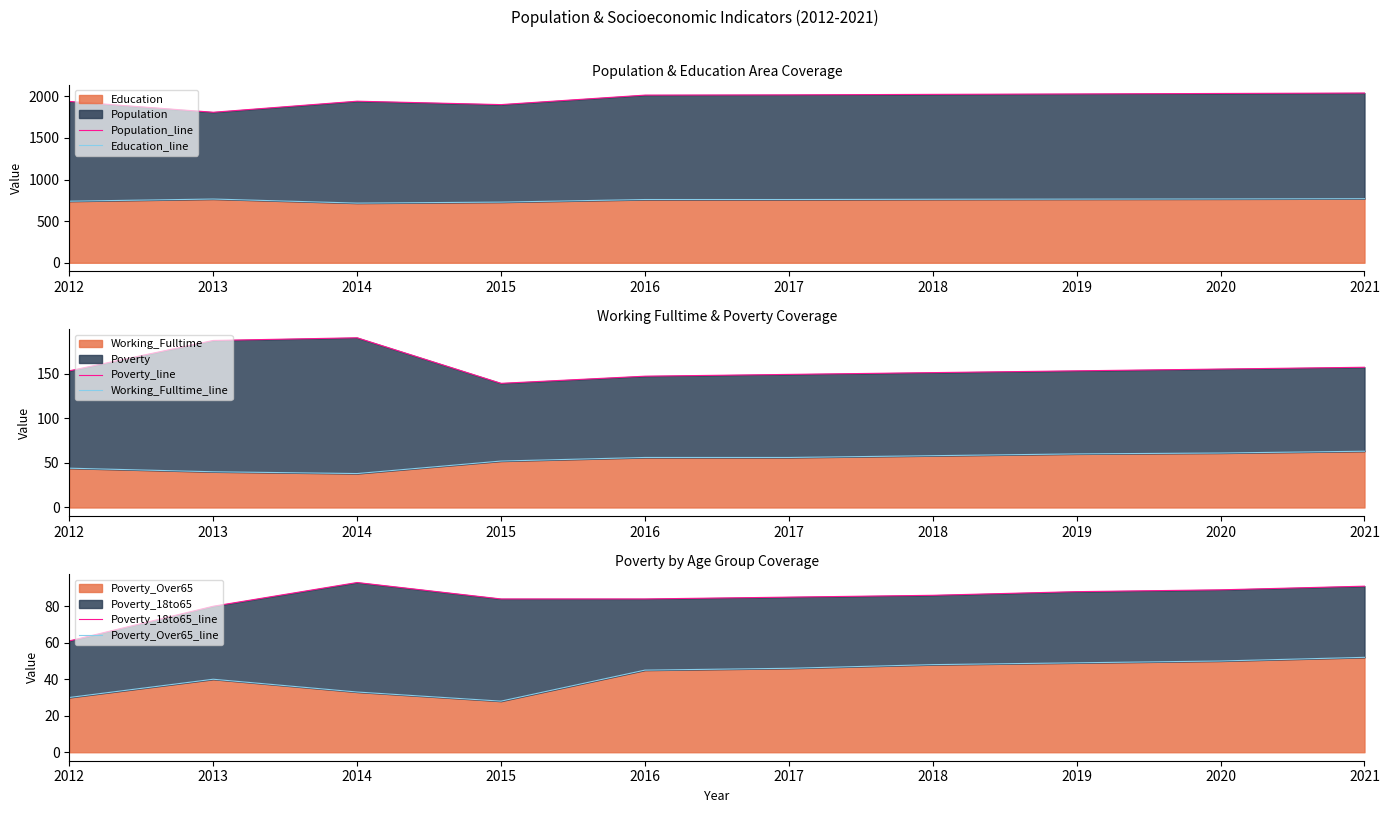

The value of Education at 2013 is 766. True or false?

True